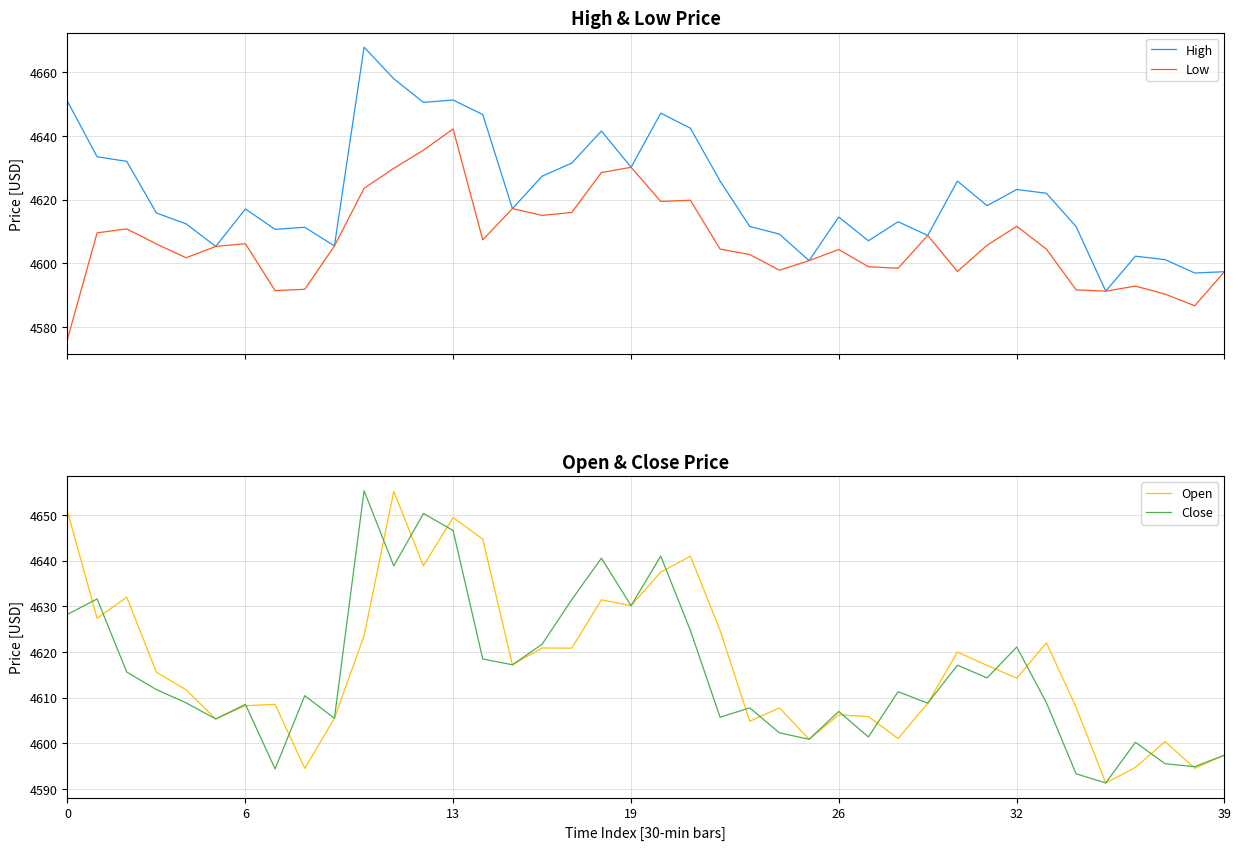

What is the minimum value for High?

4591.3